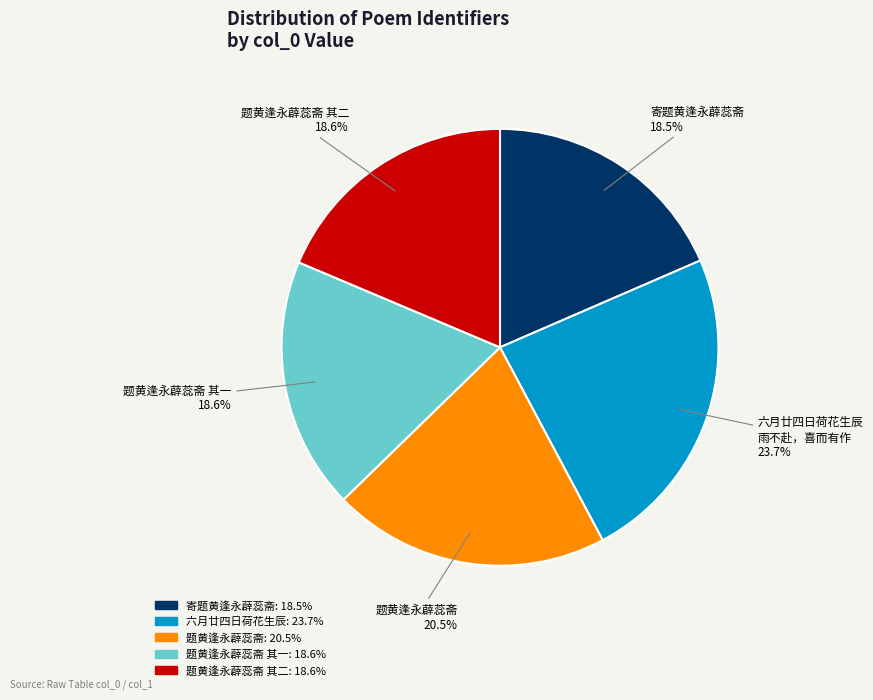

Does any single category account for the majority?

No